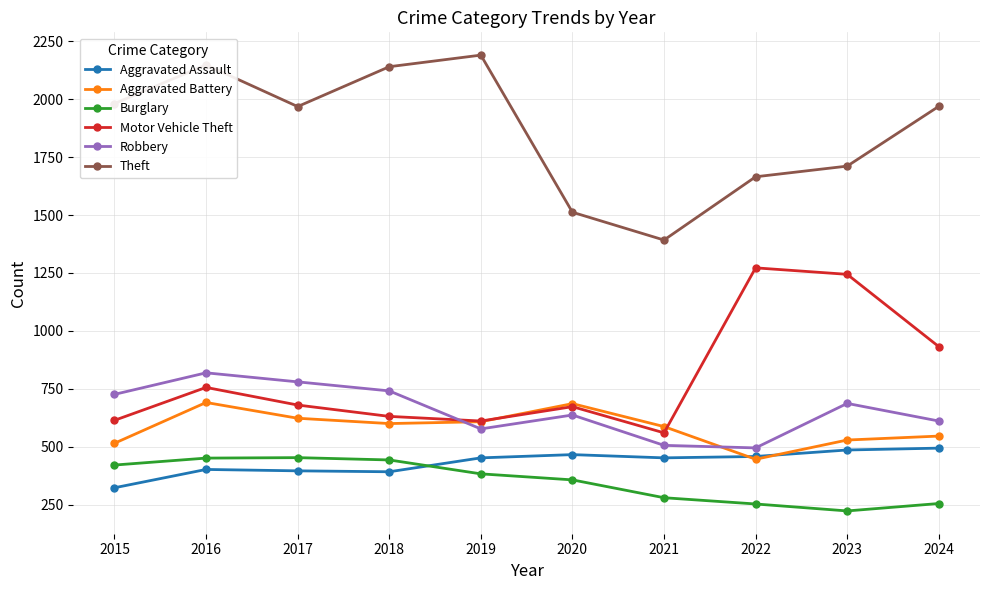

At which label does Robbery first exceed 687?

2015